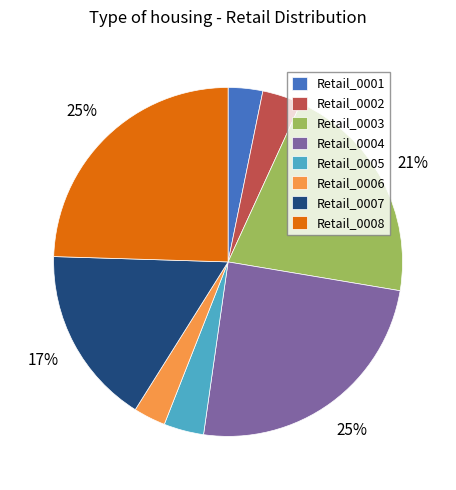

Is the sum of Retail_0004 and Retail_0008 greater than half?

No